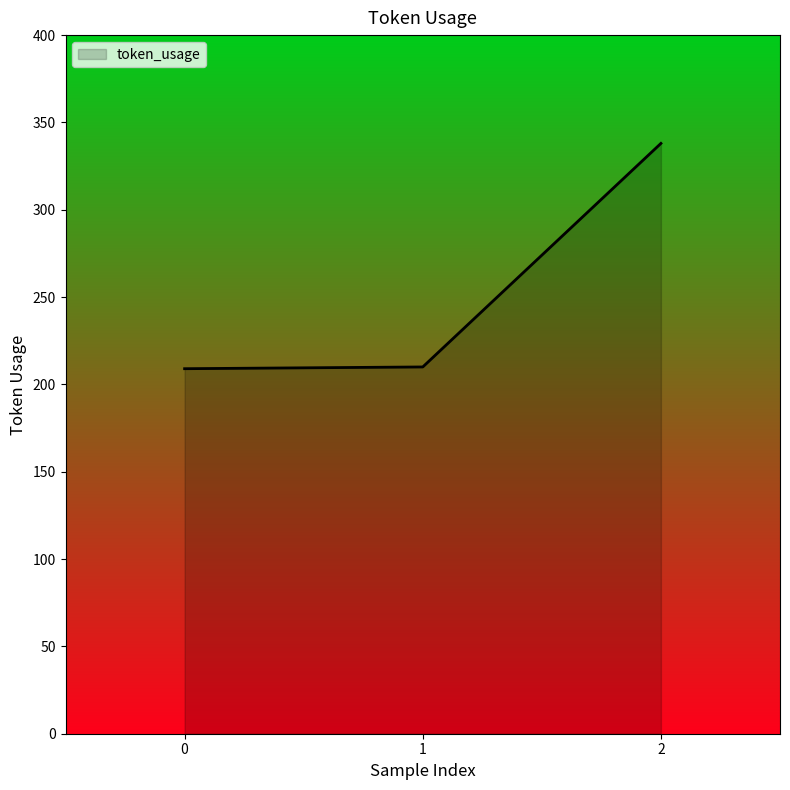

The chart shows a value of 209 at 0. True or false?

True